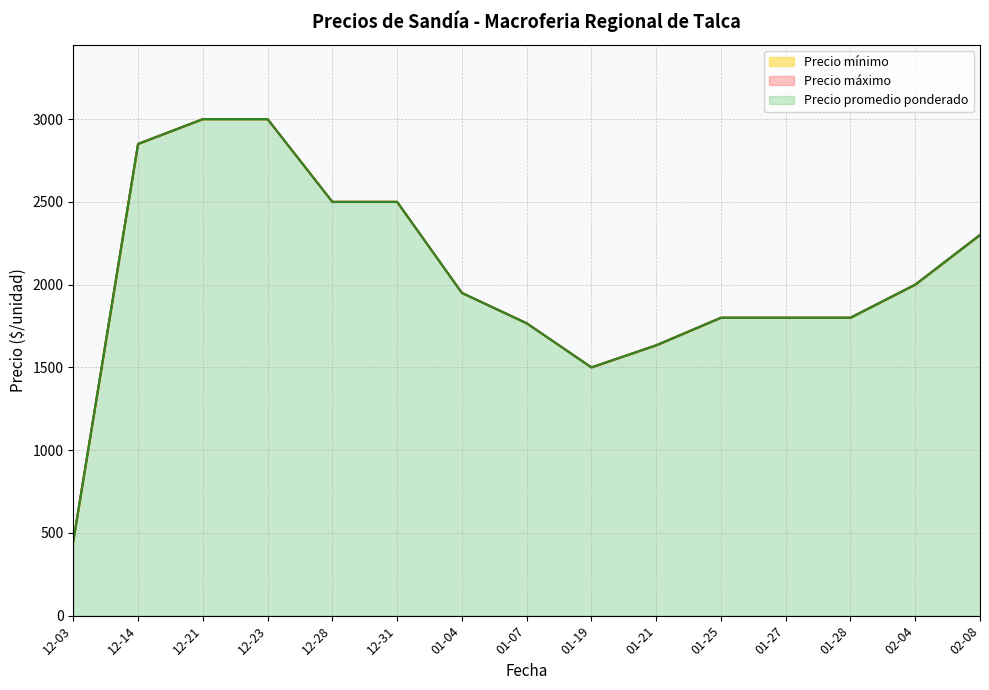

Rank the series by their maximum value, from highest to lowest.

Precio mínimo, Precio máximo, Precio promedio ponderado